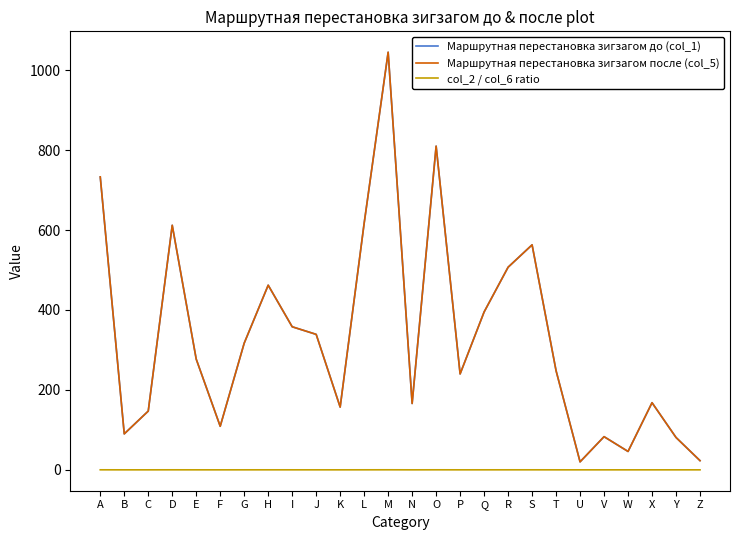

At which category is the sum across all series the highest?

M